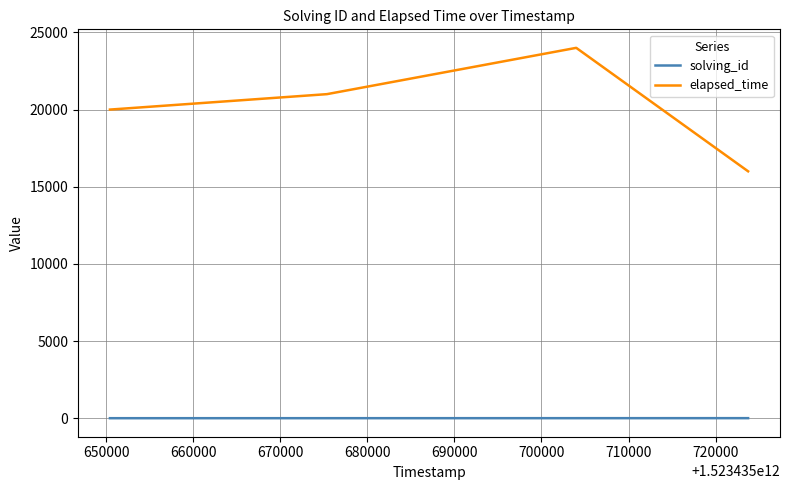

In elapsed_time, how many points are higher than both neighbors (excluding endpoints)?

1